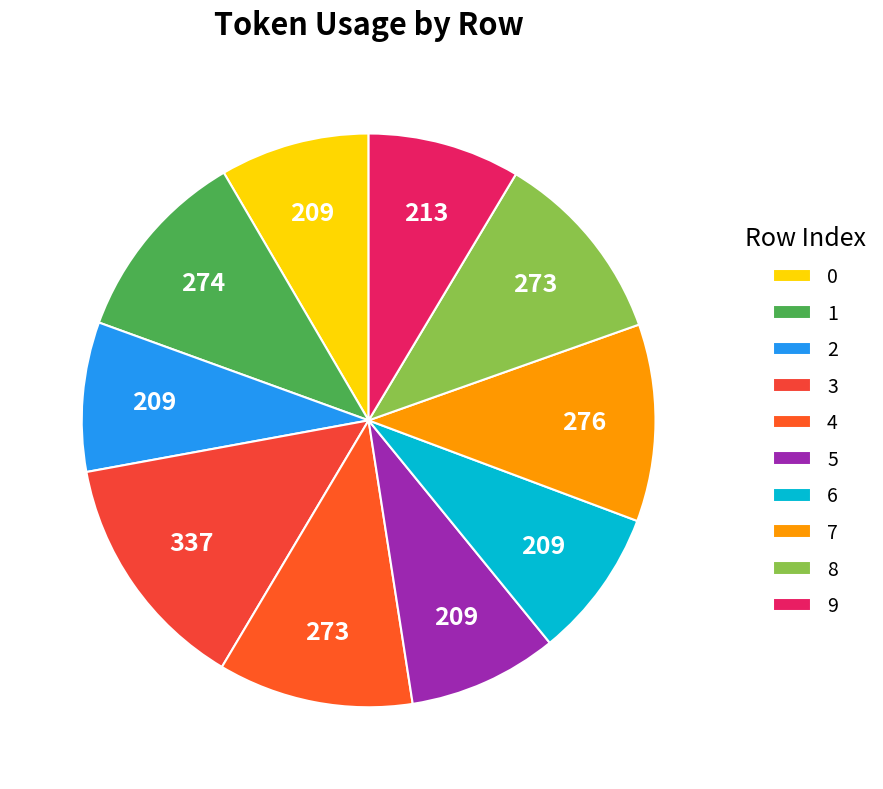

Do 2 and 3 together represent more than half of the pie?

No